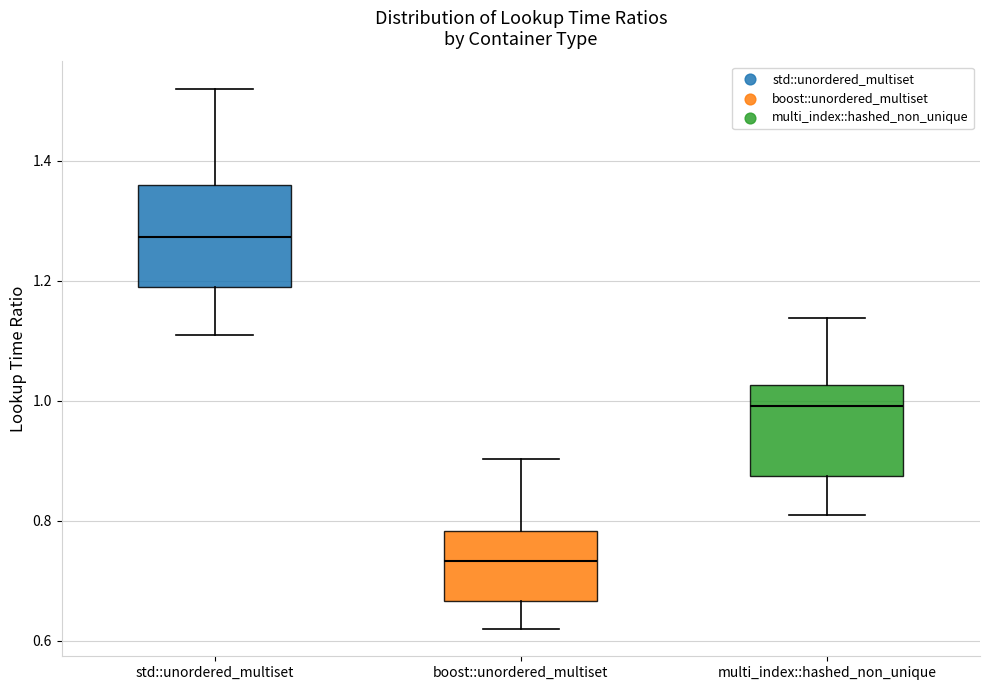

Where does the median line of the box for std::unordered_multiset sit on the y-axis? The values are not printed on the chart, so give them approximately, as read against the axis.

1.28